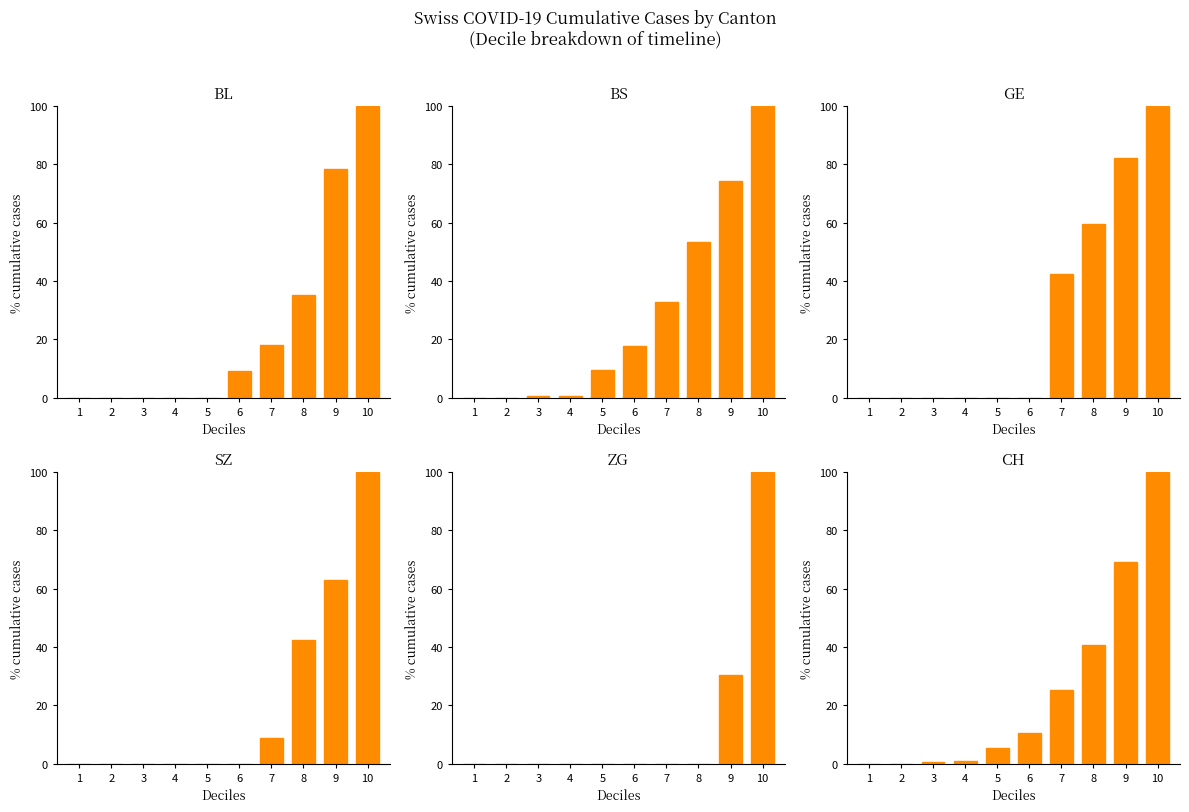

At which label does BL reach its peak?

10